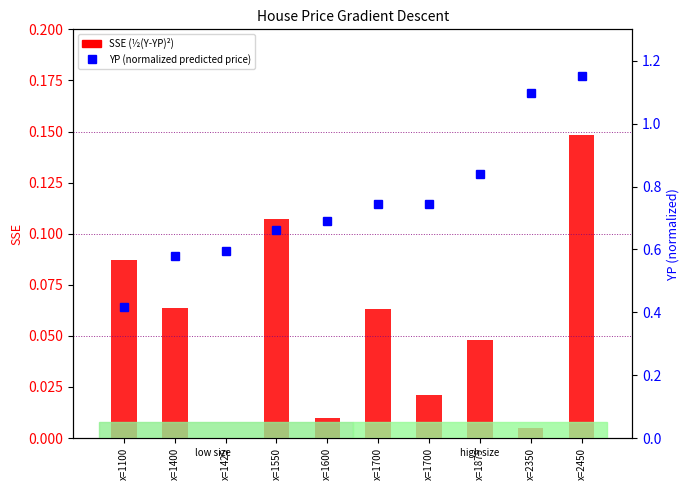

Is it true that SSE (½(Y-YP)²) equals 0.0 at x=1100?

False